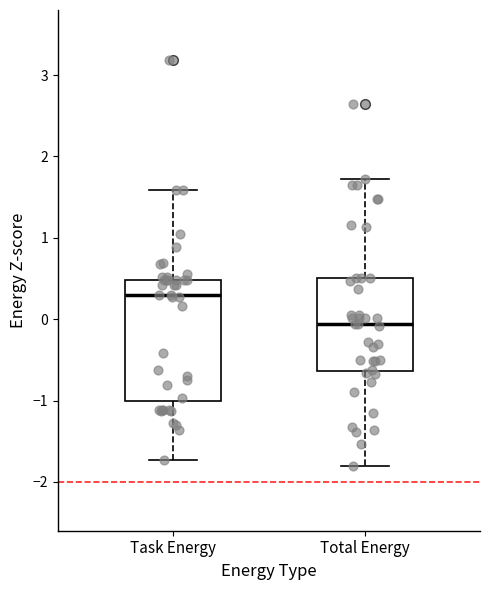

Reading left to right, transcribe this box plot: for each box, give where its median line is, the range the box spans, and where its two whiskers end, as read against the y-axis. The values are not printed on the chart, so give them approximately, as read against the axis.

Task Energy: median 0.3, box -1.0 to 0.5, whiskers -1.7 to 1.6
Total Energy: median -0.1, box -0.6 to 0.5, whiskers -1.8 to 1.7